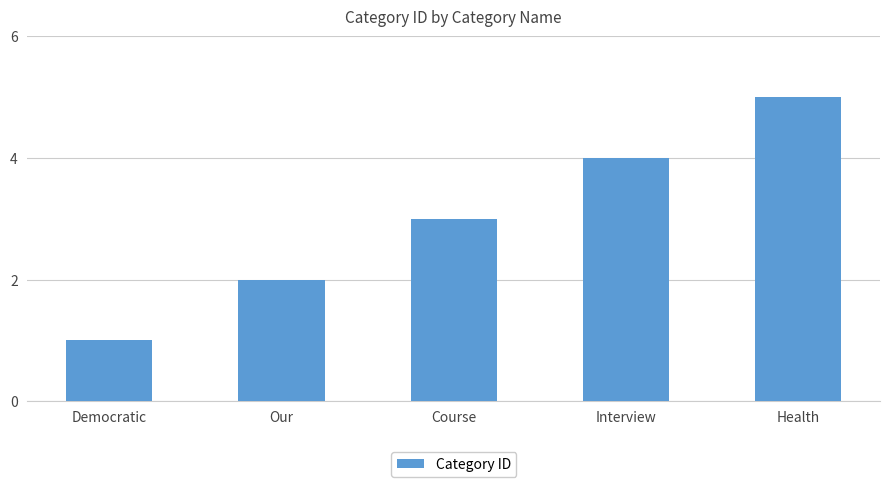

What is the label of the 5th bar from the left?

Health